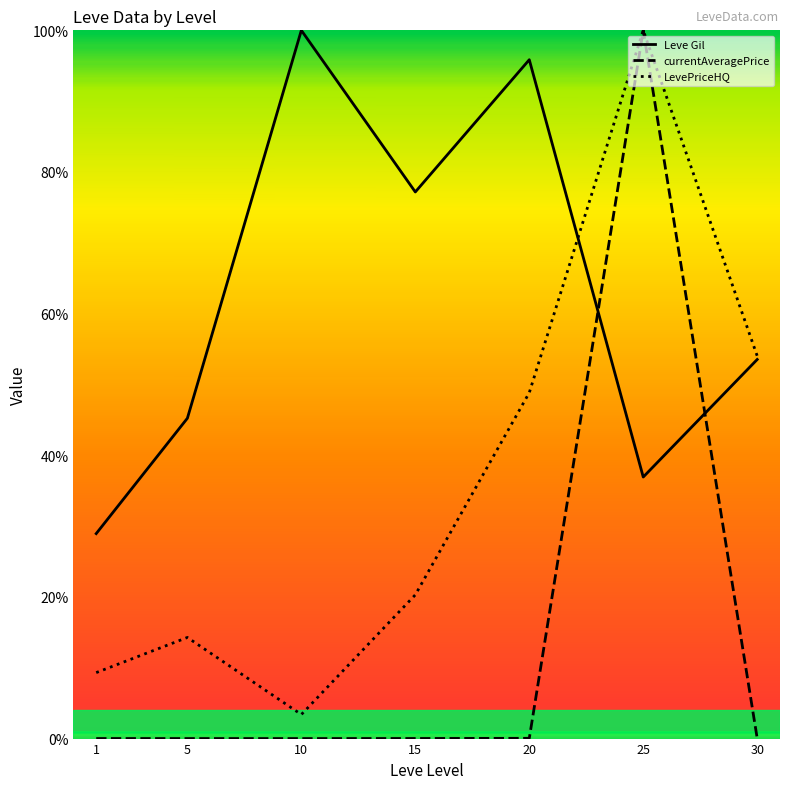

True or false: LevePriceHQ has more than 2 interior local peaks.

False